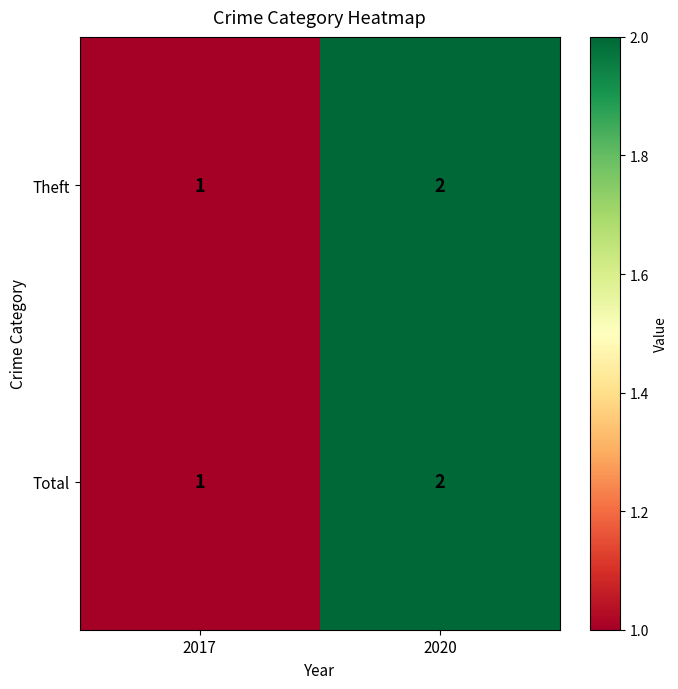

What is the greatest value displayed?

2